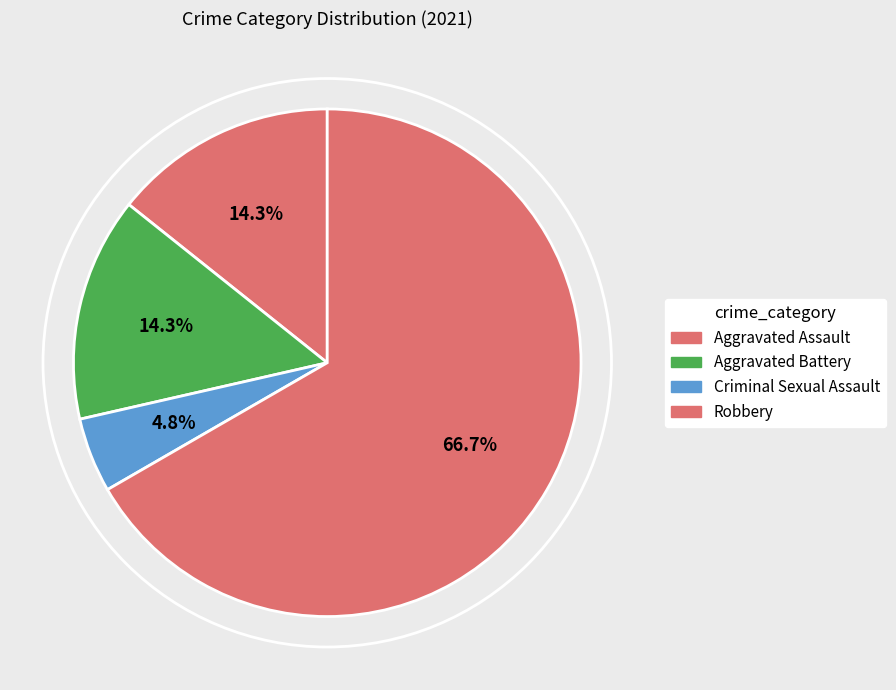

What is the ratio of the value at Robbery to the value at Aggravated Battery?

4.7